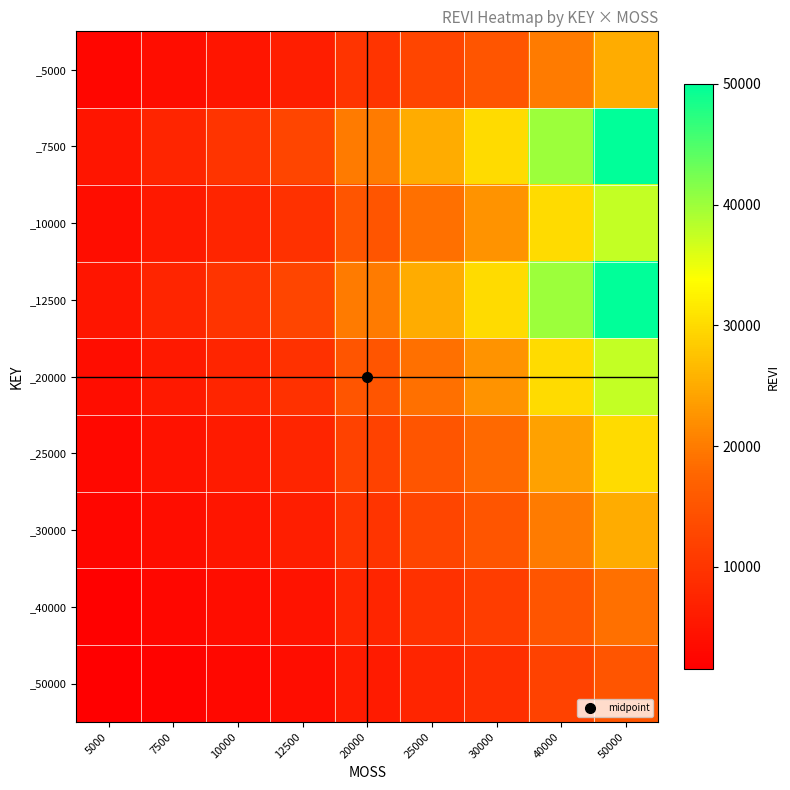

Which has a higher value, 7500 or 20000?

20000